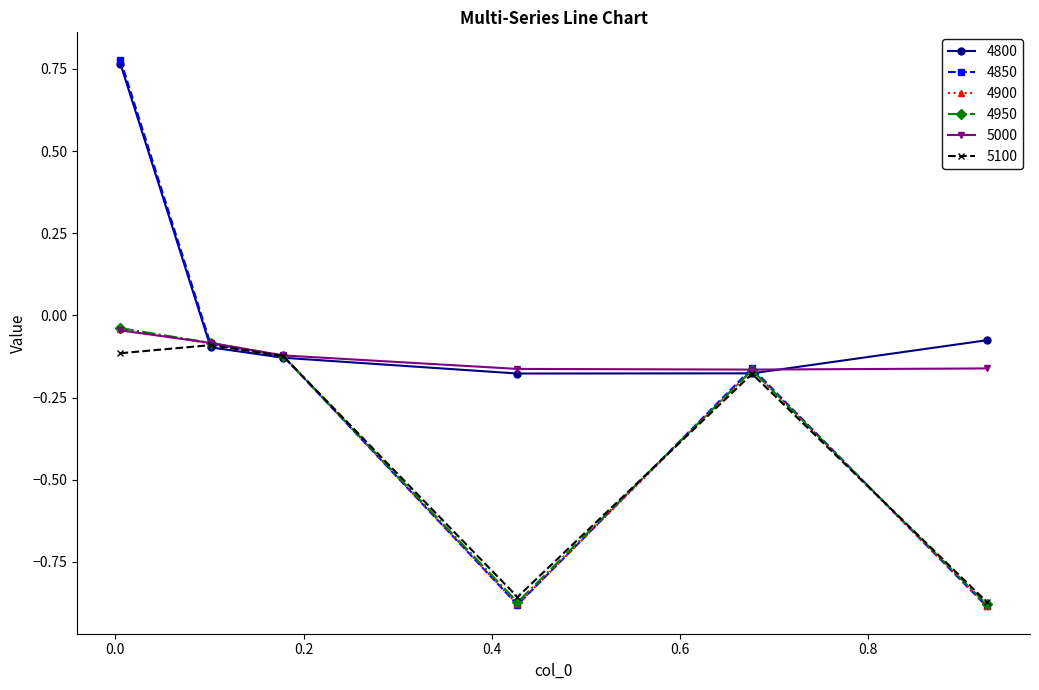

Which series has the widest spread of values?

4850